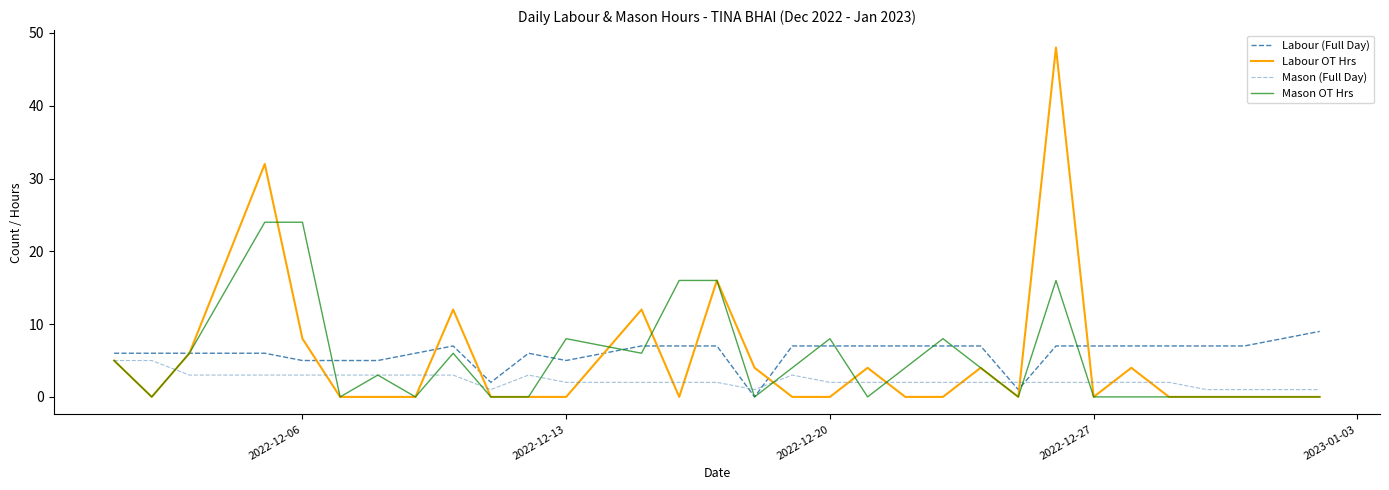

Is this an area chart (filled region under the line)?

No